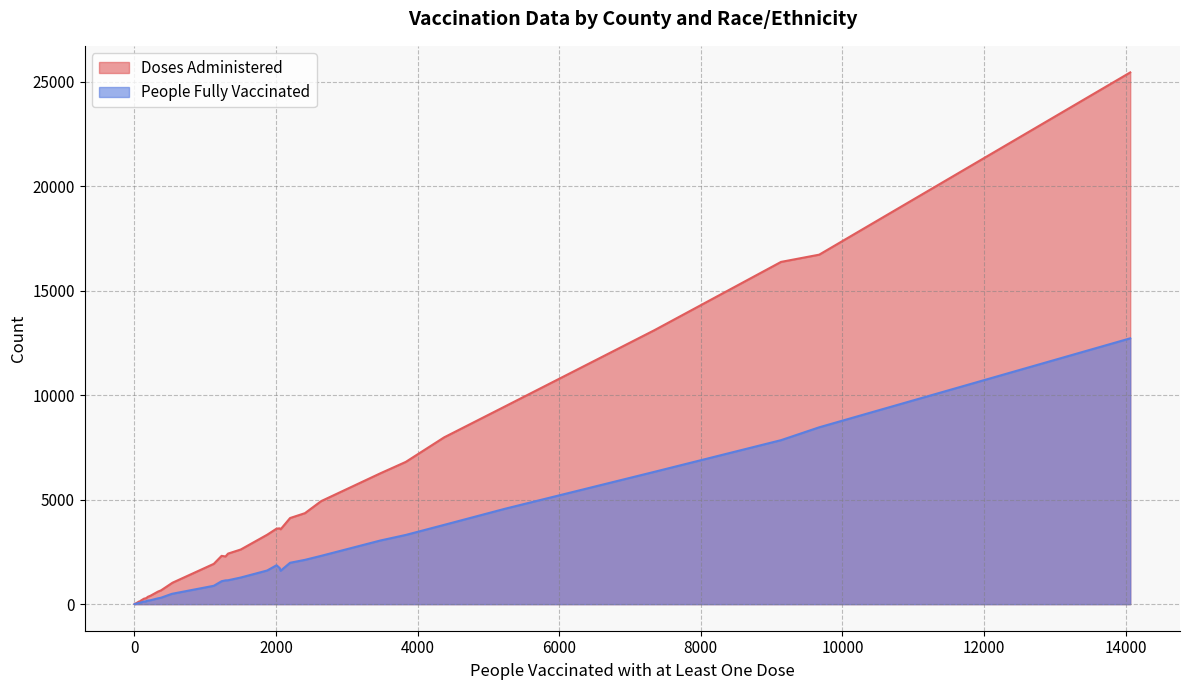

What are all the series names shown in the legend?

Doses Administered, People Fully Vaccinated